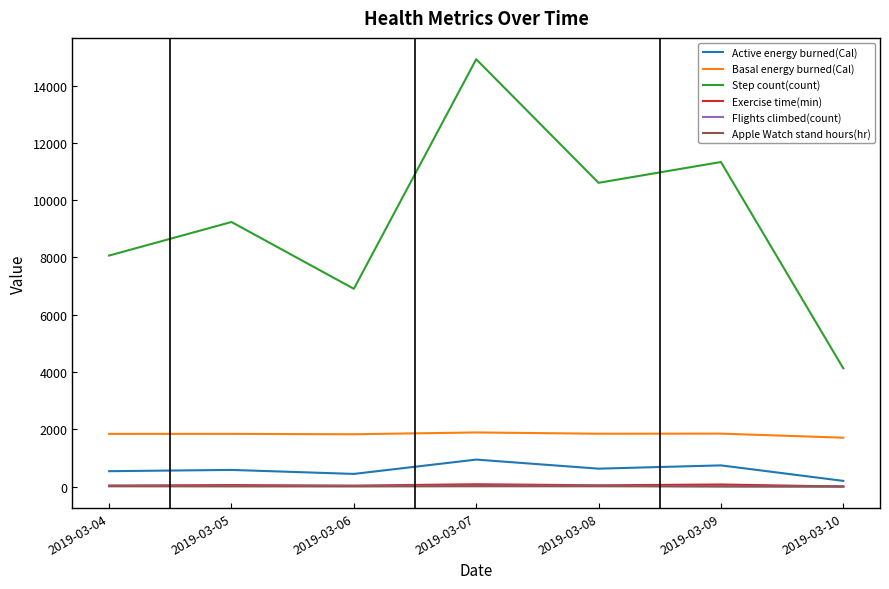

True or false: Step count(count) and Apple Watch stand hours(hr) intersect in this chart.

False